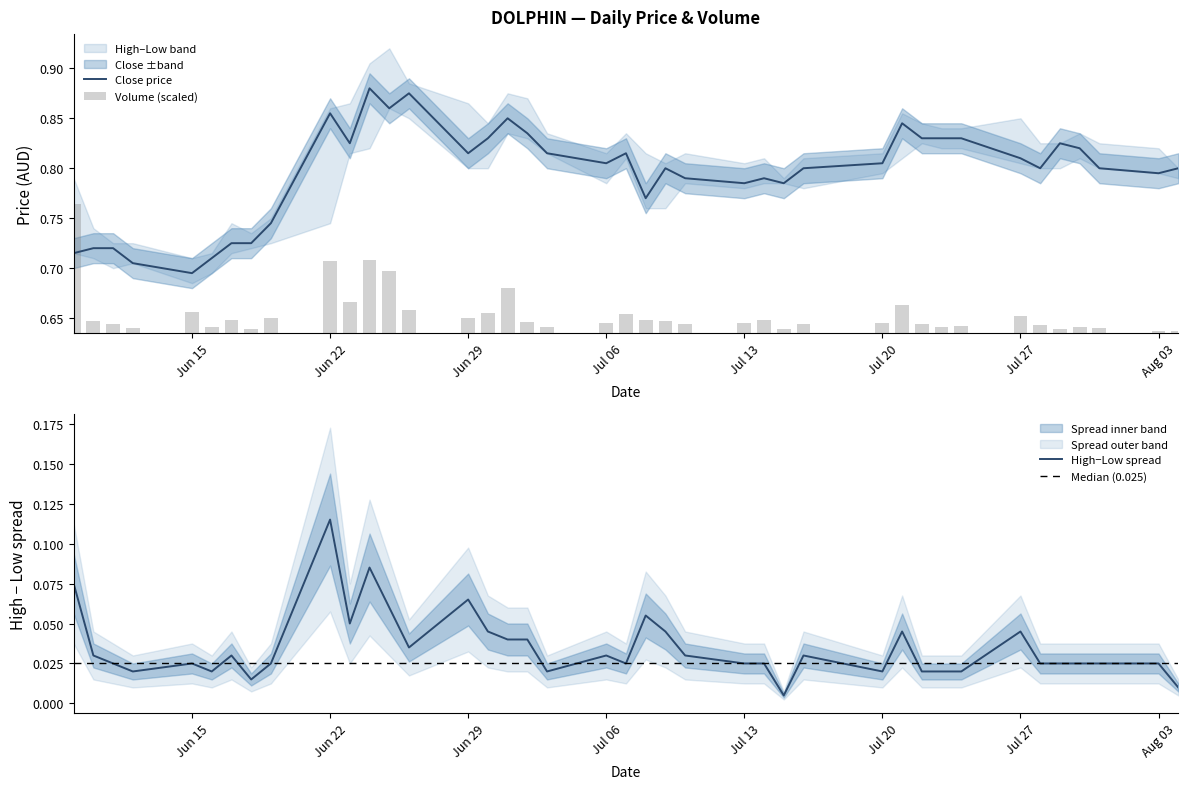

At which label does close reach its peak?

2015-06-24